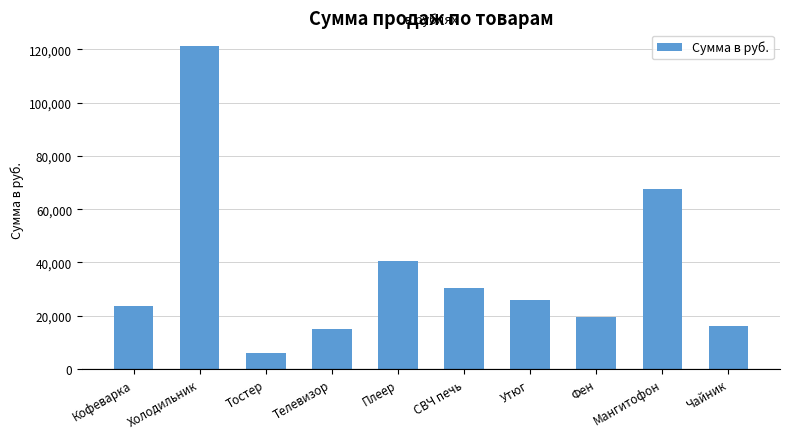

Reading left to right, transcribe all the data shown in this chart.

Кофеварка=23590.0	Холодильник=121320.0	Тостер=6066.0	Телевизор=15165.0	Плеер=40440.0	СВЧ печь=30330.0	Утюг=25949.0	Фен=19714.5	Мангитофон=67400.0	Чайник=16176.0